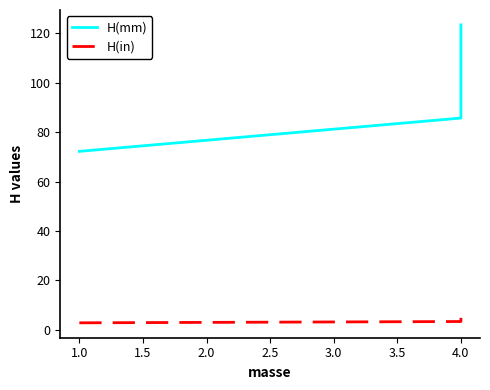

Count the number of data series in this chart.

2